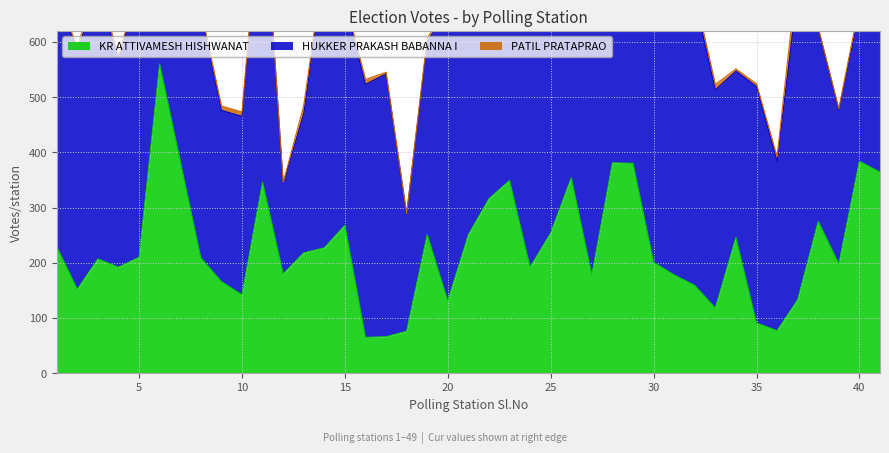

How many interior local peaks does the HUKKER PRAKASH BABANNA I series have?

12